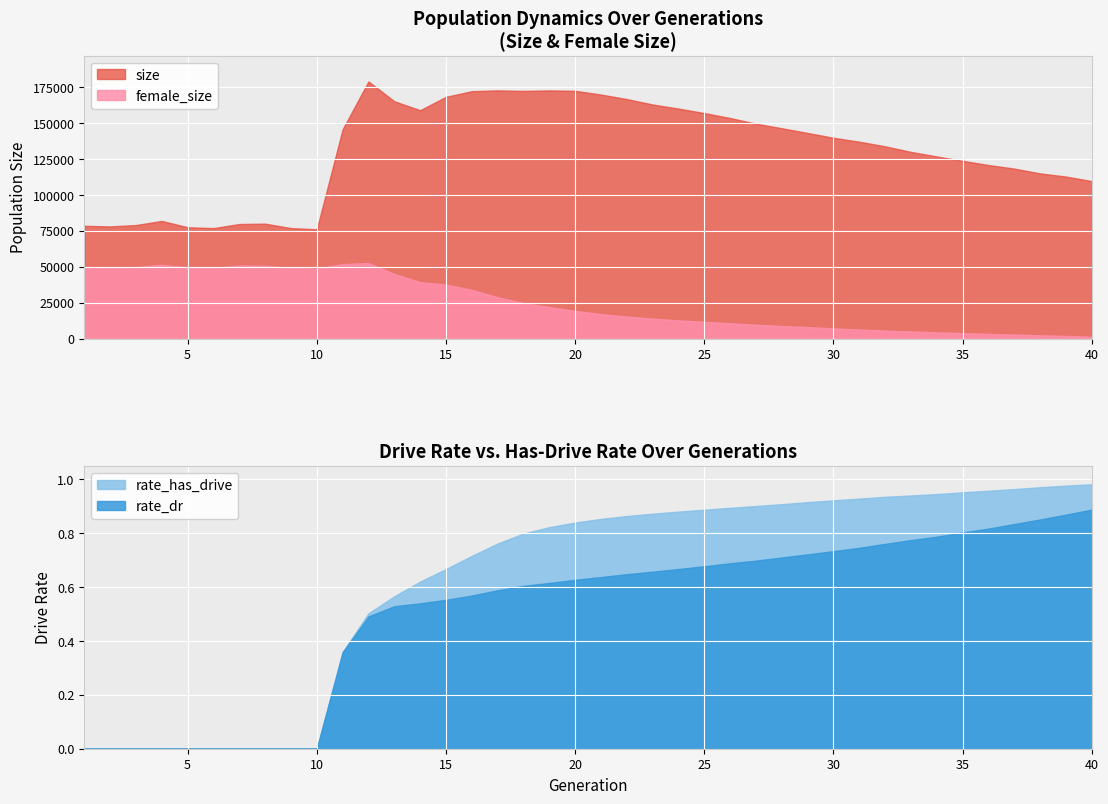

What is the average value of the rate_dr series?

0.5